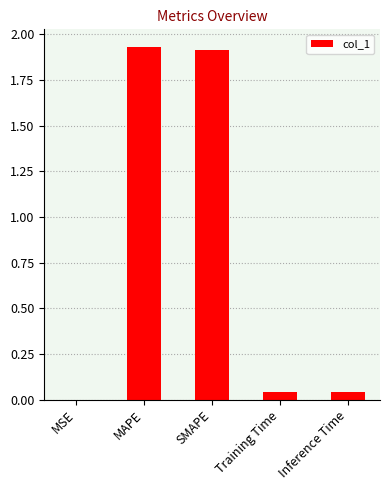

The value at Inference Time is 0.0. True or false?

True